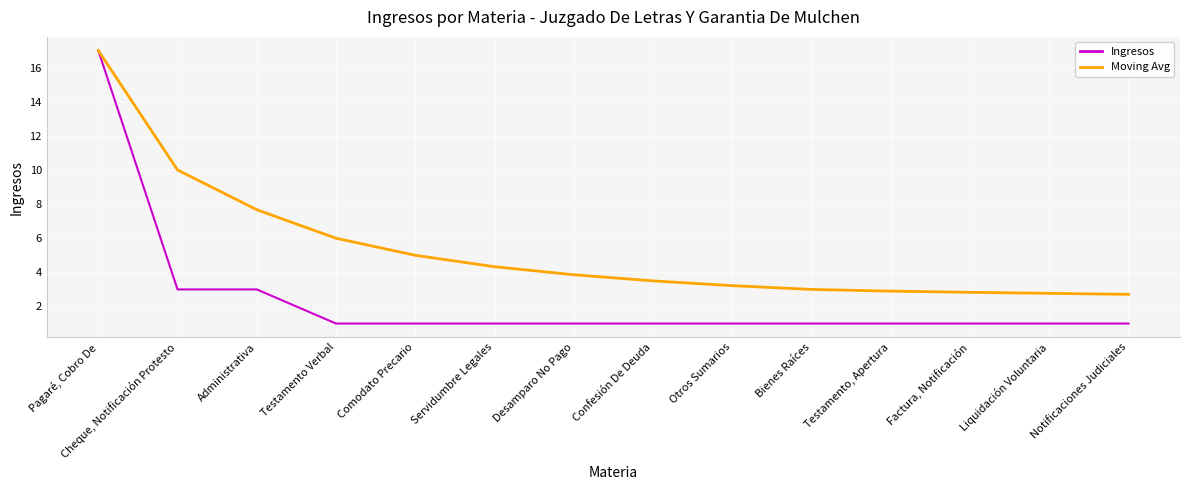

What is the maximum value for Moving Avg?

17.0